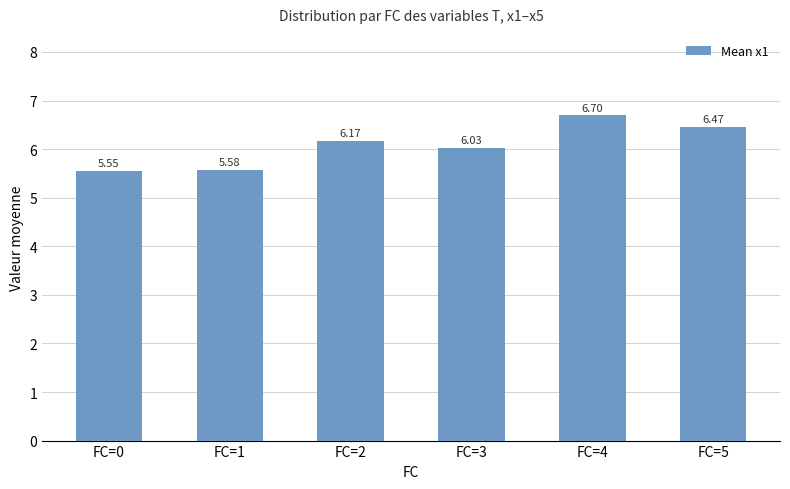

The chart shows a value of 8.3 at FC=1. True or false?

False